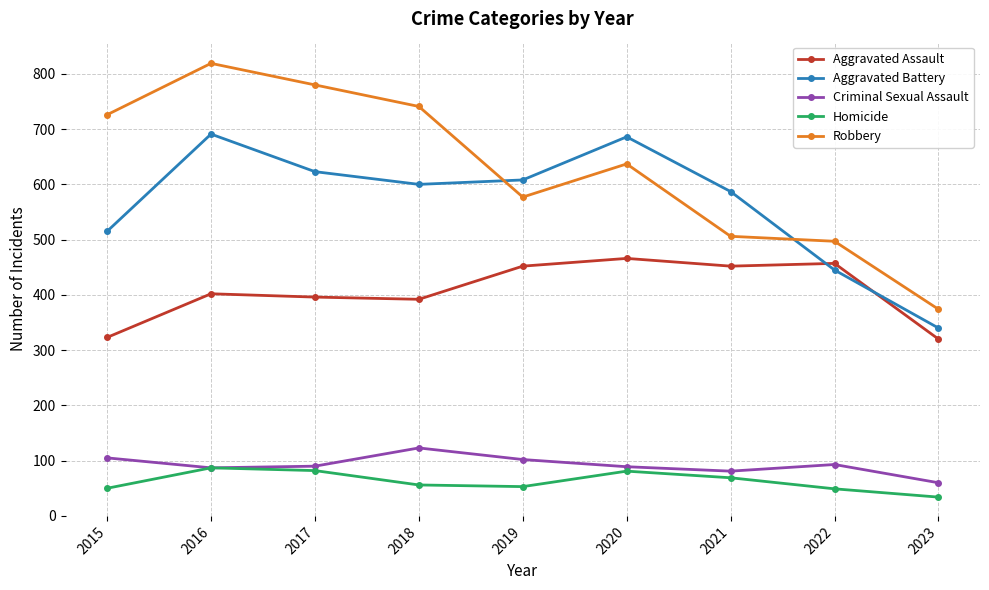

What is the sum of the Homicide values at 2019 and 2023?

87